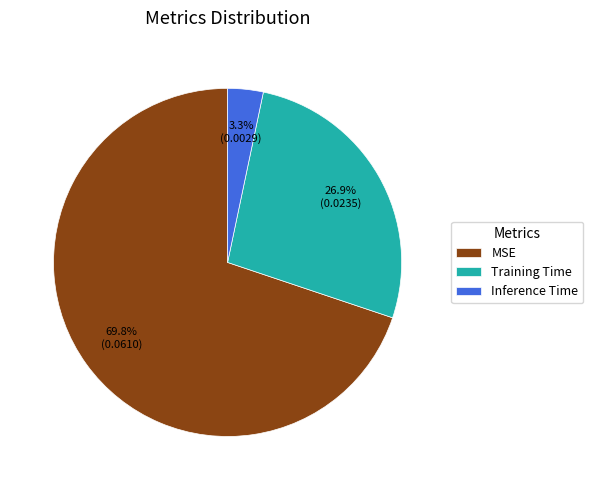

What is the majority slice?

MSE